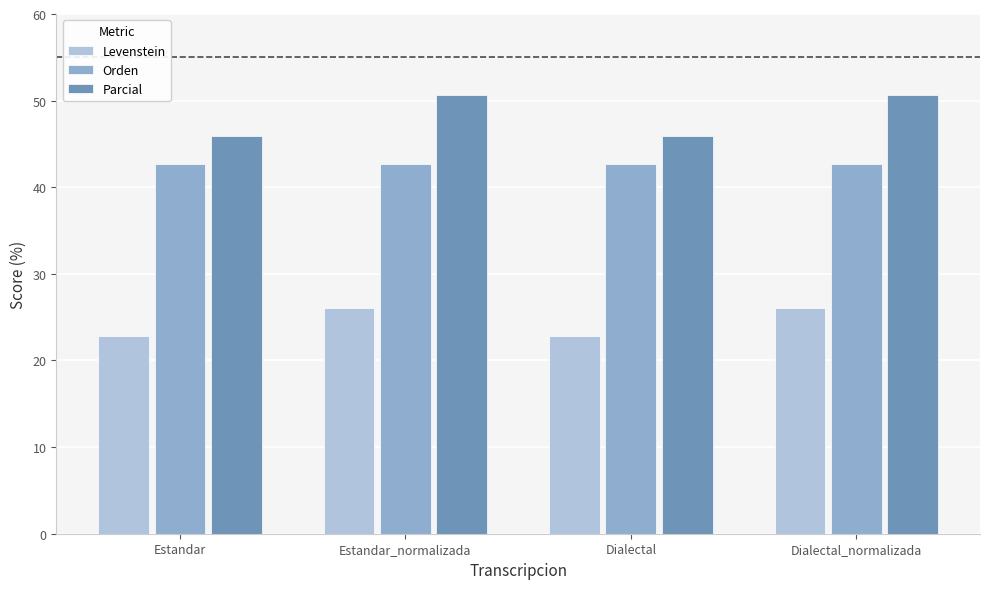

Reading right to left, list all the values displayed in this chart.

Levenstein: 26.1	22.8	26.1	22.8
Orden: 42.7	42.7	42.7	42.7
Parcial: 50.7	45.9	50.7	45.9